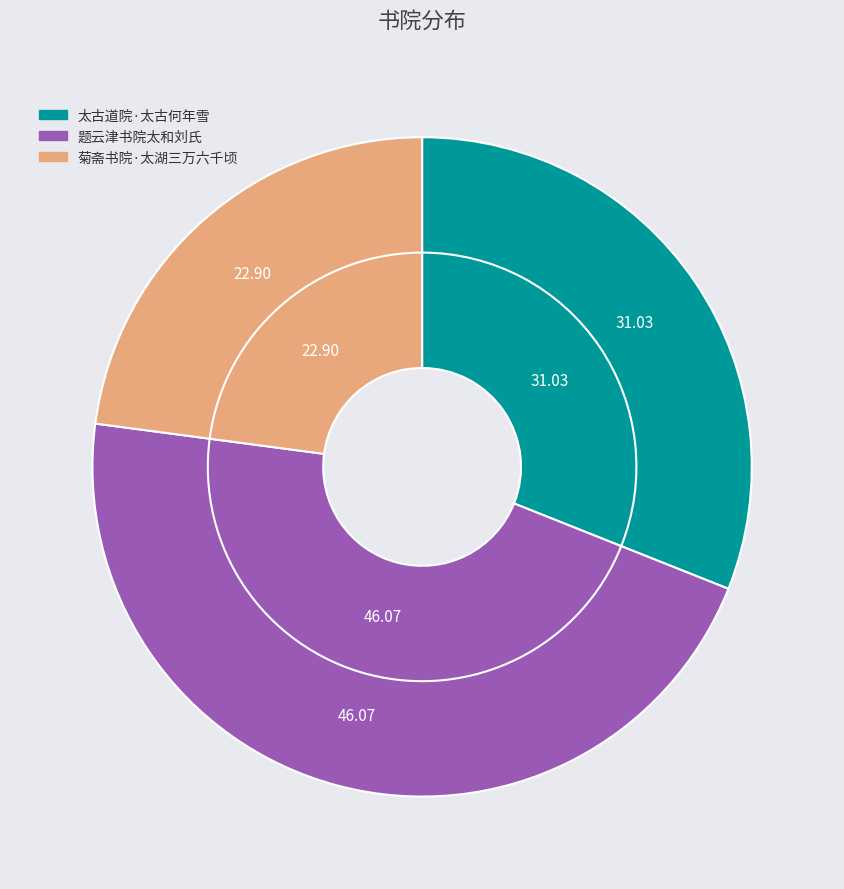

Which category has the biggest portion of the pie?

题云津书院太和刘氏